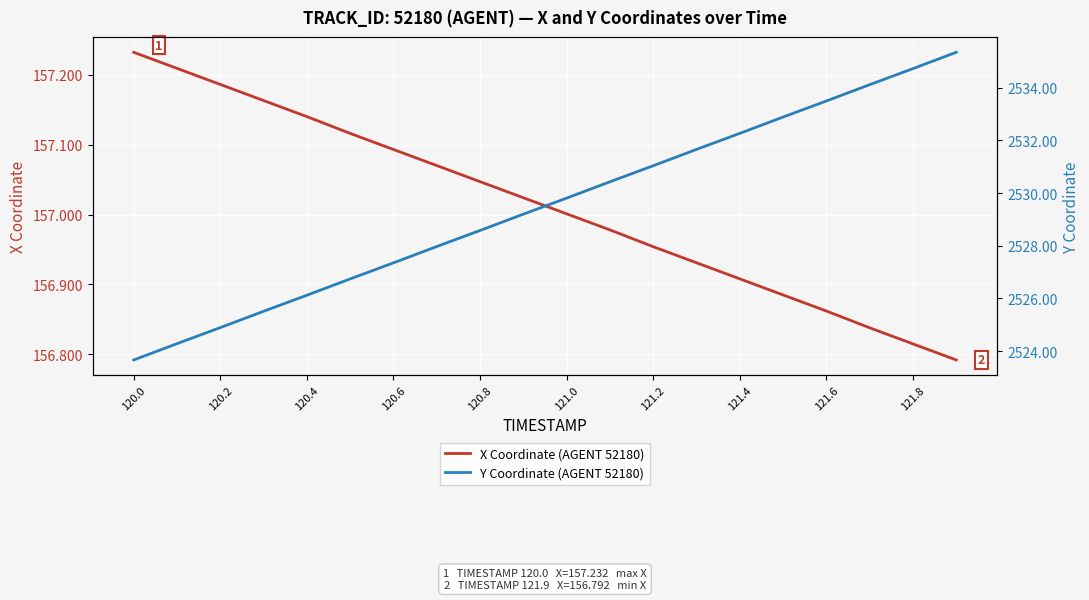

The value of X Coordinate (AGENT 52180) at 121.6 is 90.4. True or false?

False